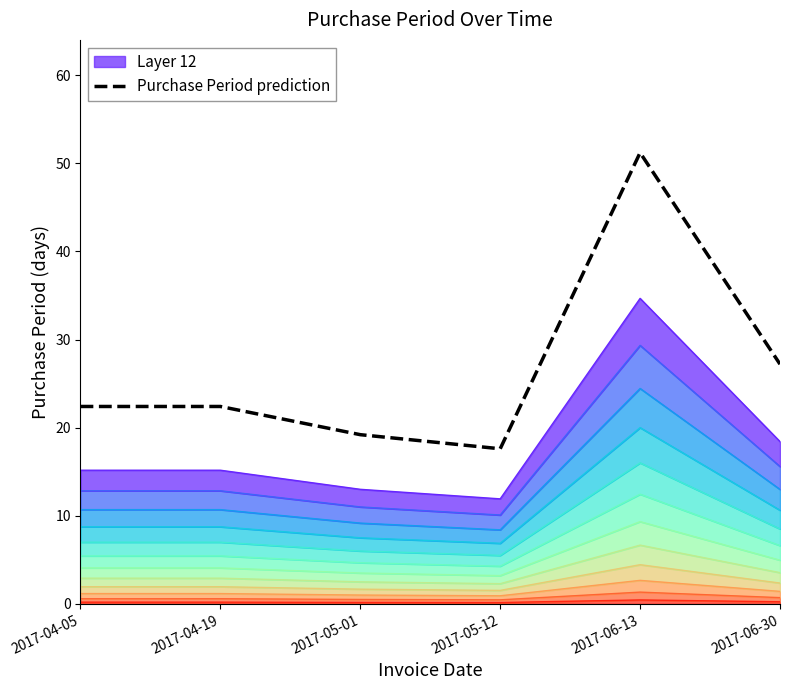

Which label corresponds to the largest value in the chart?

2017-06-13